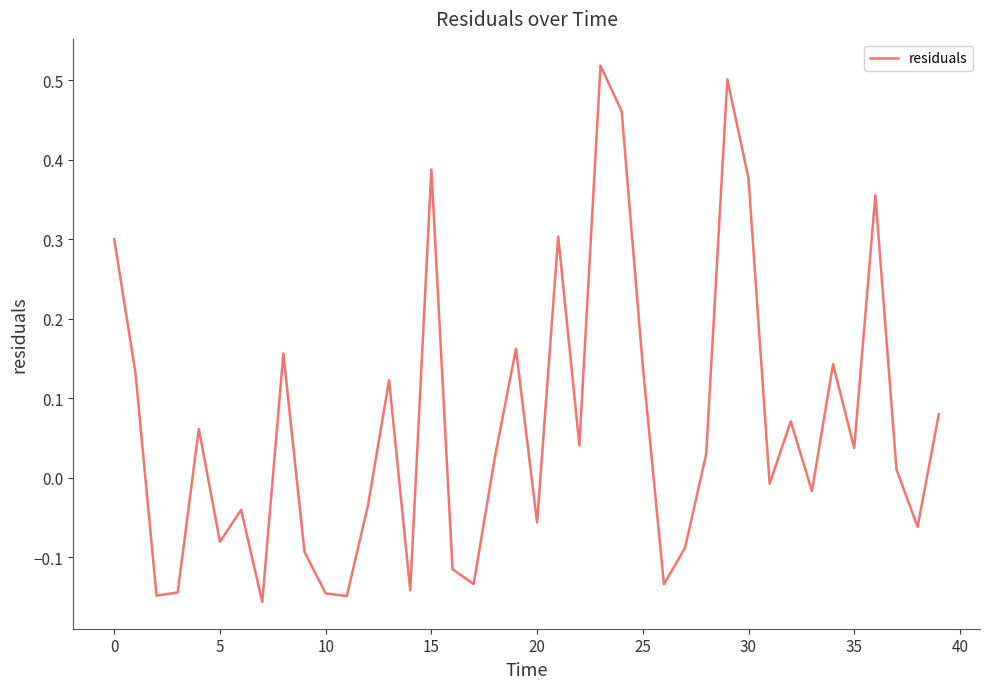

How many interior local valleys (lower than both neighbors) does the data have?

13